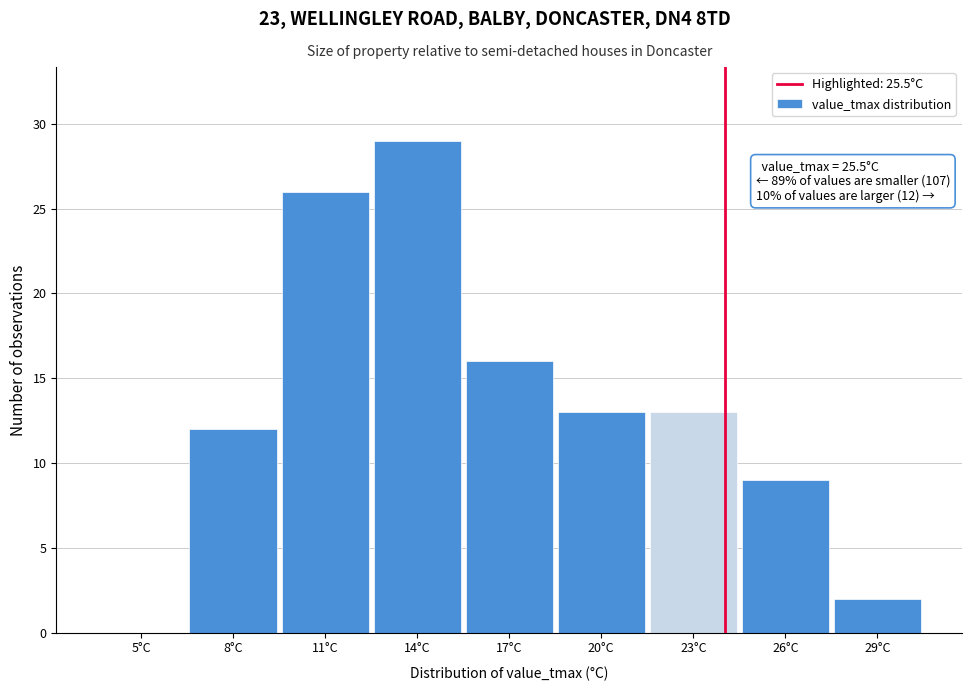

Reading right to left, list all the values displayed in this chart.

29°C=2	26°C=9	23°C=13	20°C=13	17°C=16	14°C=29	11°C=26	8°C=12	5°C=0